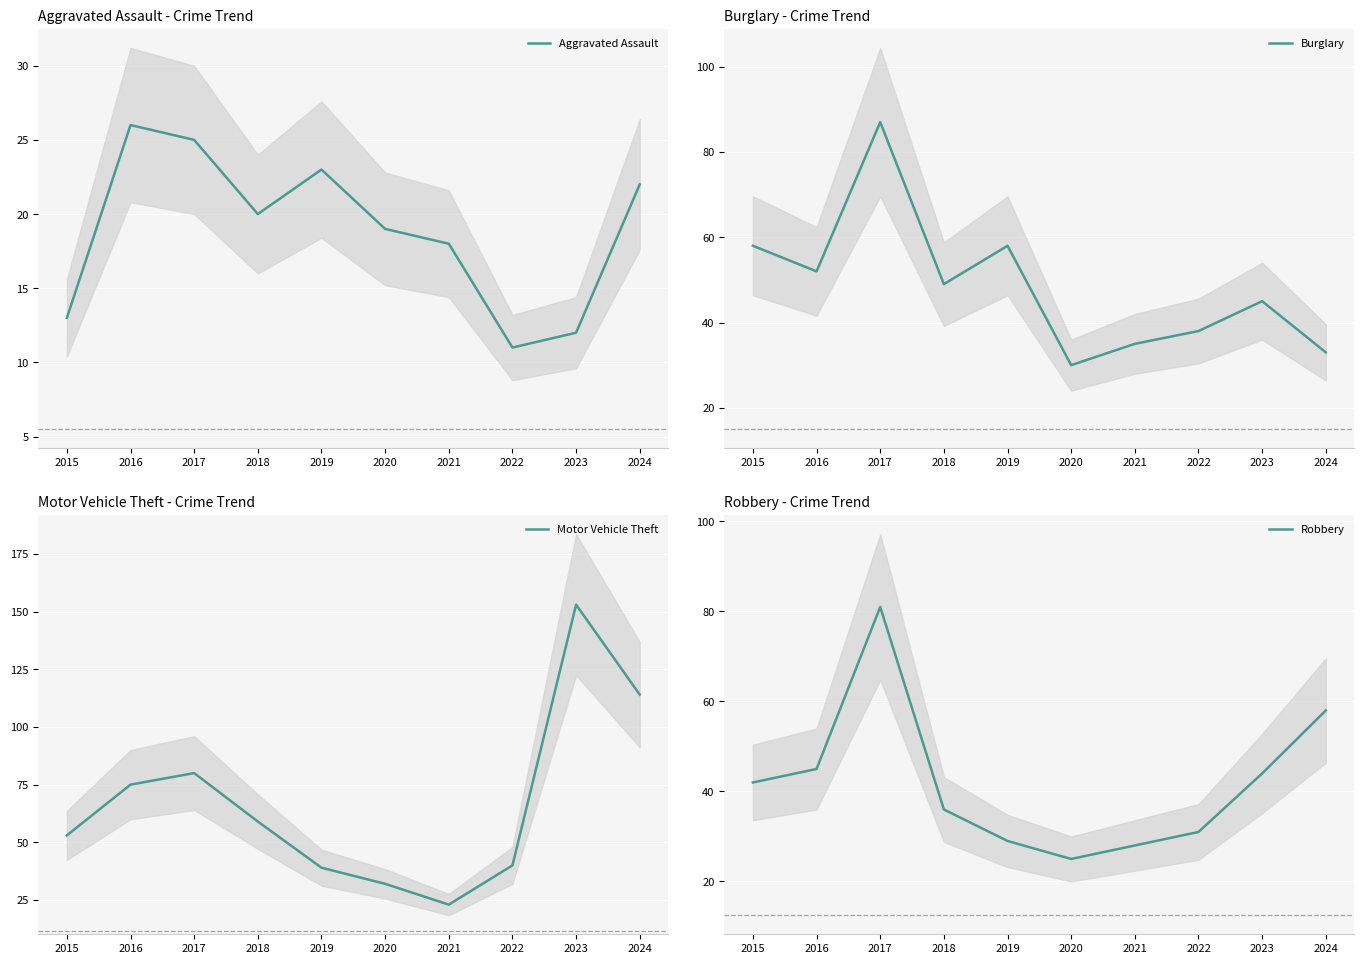

What is the spread (max minus min) of values at 2022?

29